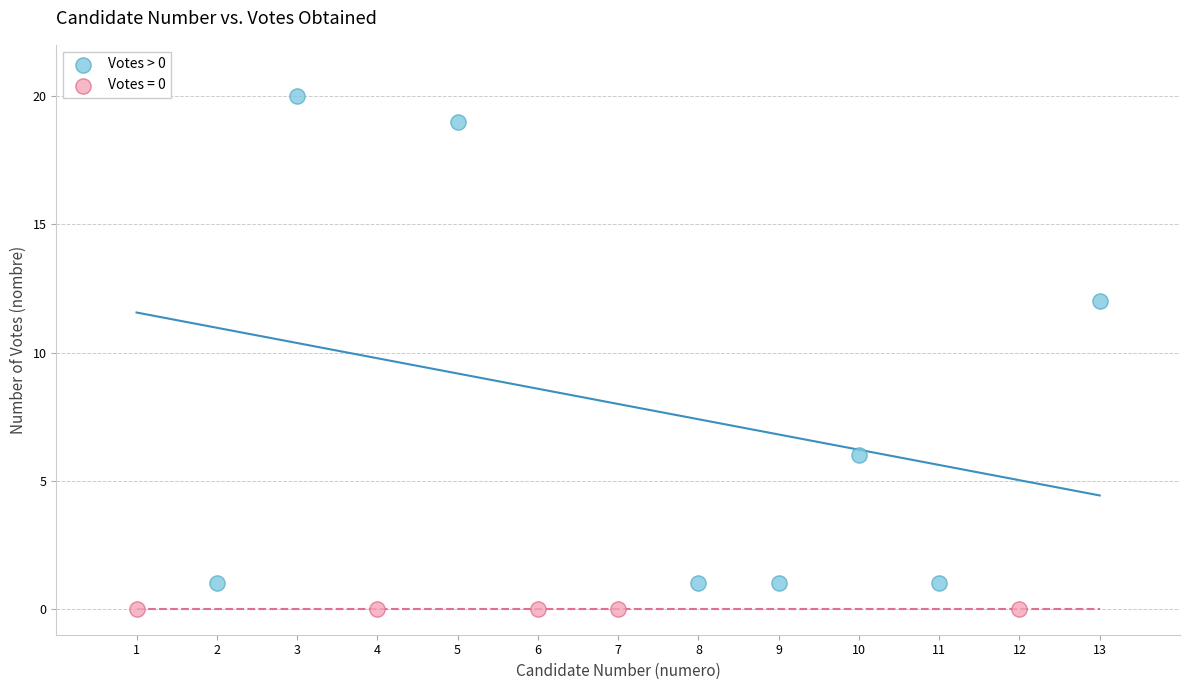

What are all the series names shown in the legend?

Votes > 0, Votes = 0